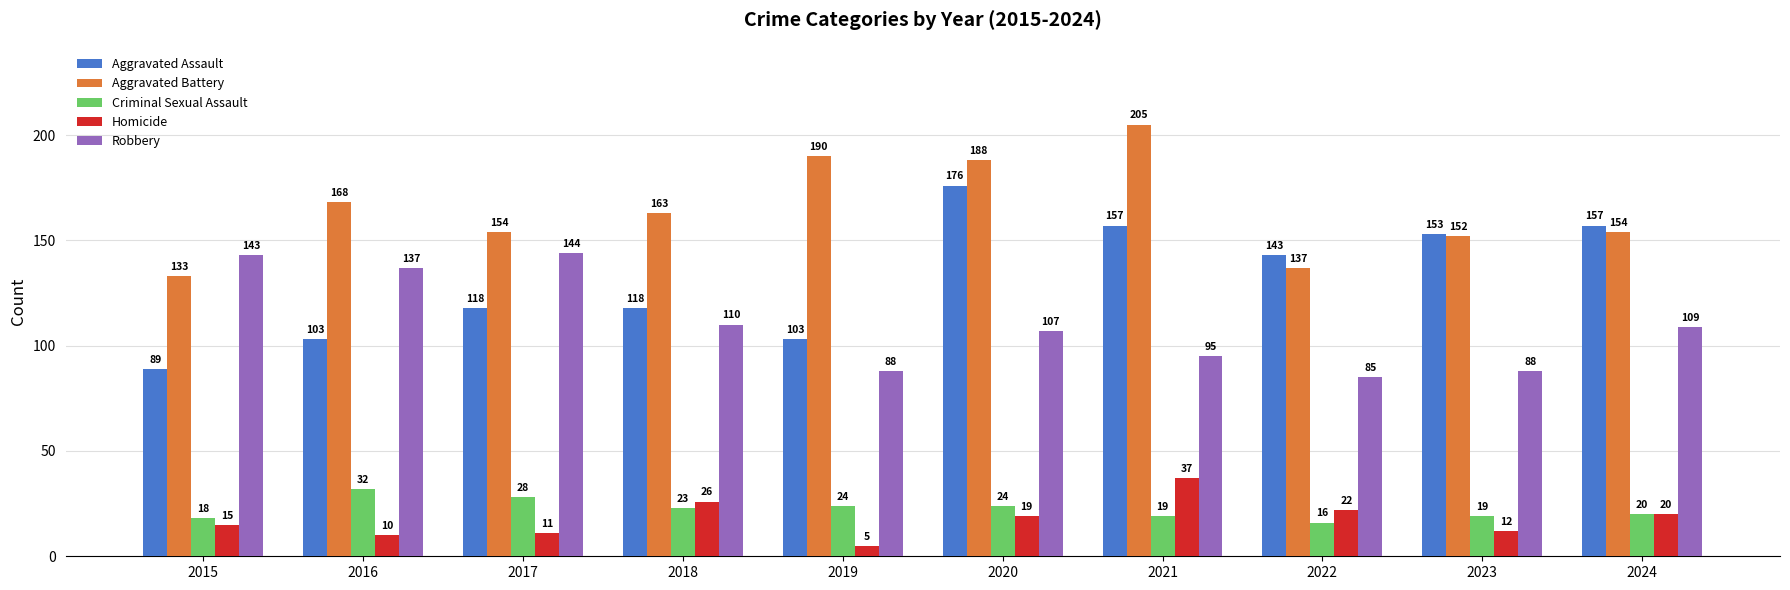

What is the lowest value of the Robbery series?

85